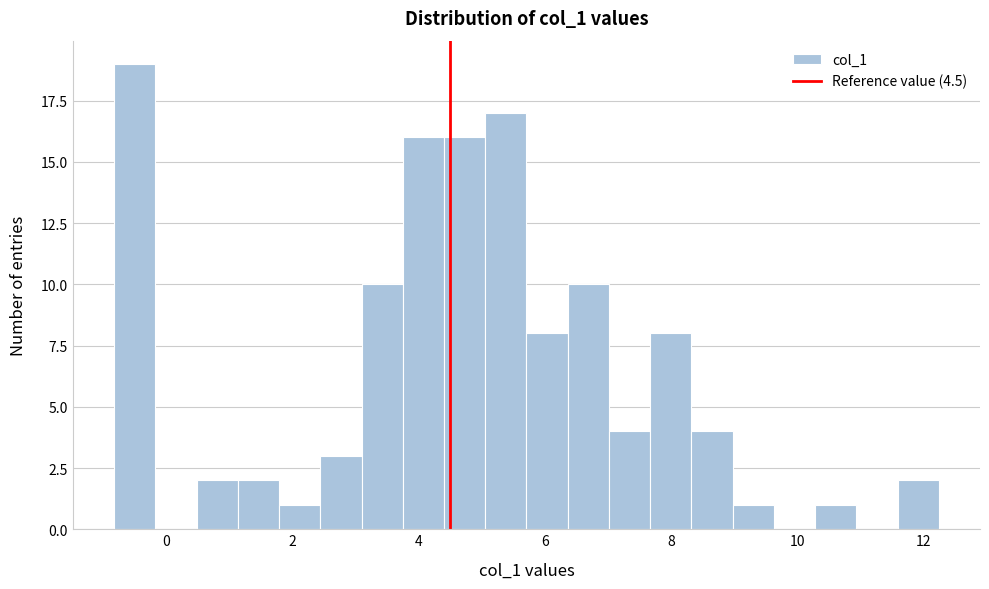

Around what value on the x-axis is the tallest bar? Give the approximate position of its centre, as read against the axis.

-0.6